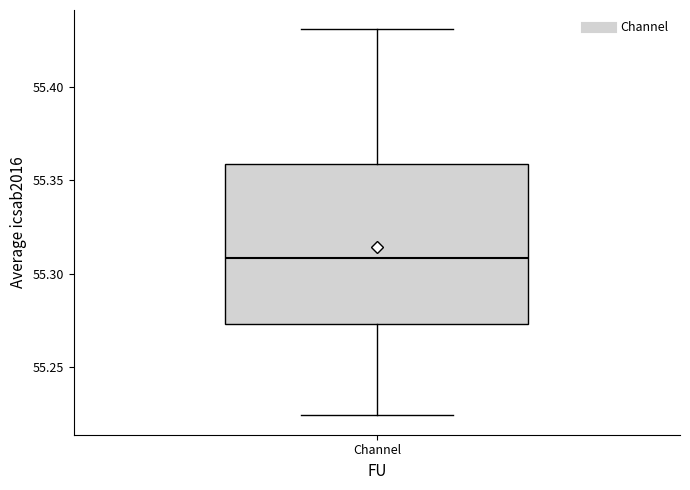

Transcribe this box plot: give where the median line is, the range the box spans, and where the two whiskers end, as read against the y-axis. The values are not printed on the chart, so give them approximately, as read against the axis.

median 55.310, box 55.275 to 55.360, whiskers 55.225 to 55.430